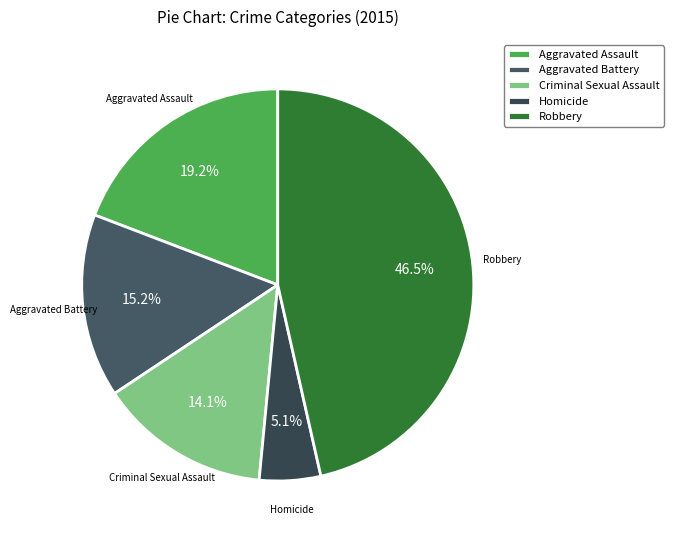

What is the ratio of the value at Robbery to the value at Criminal Sexual Assault?

3.3